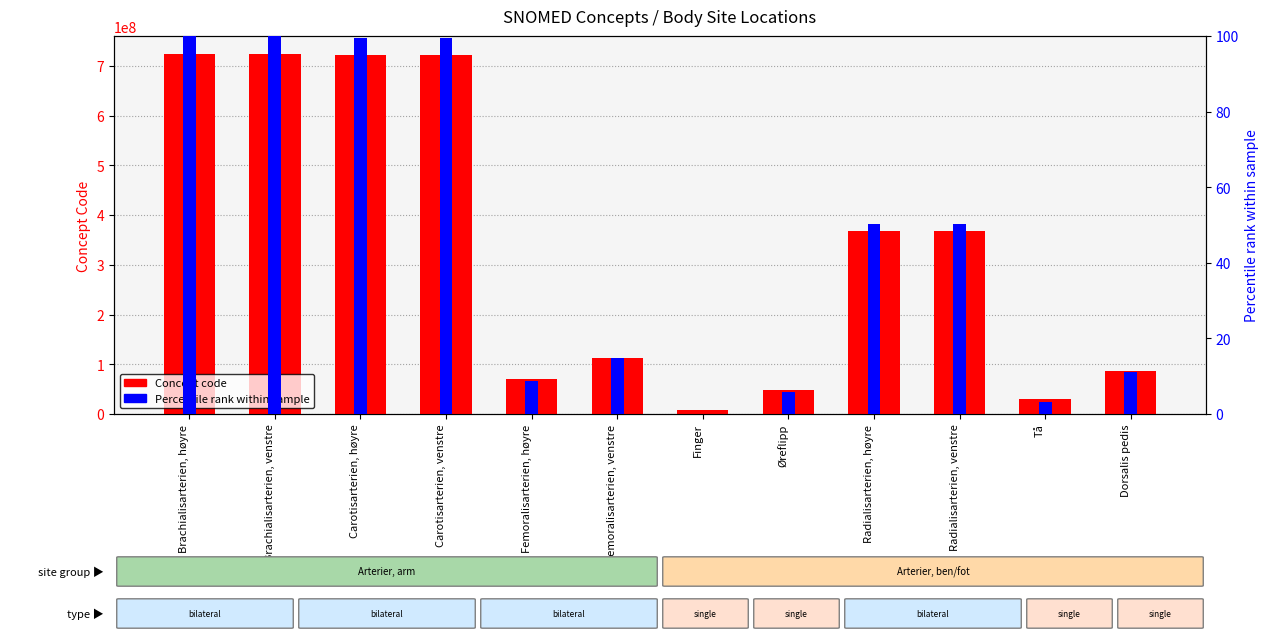

How many values in the Concept code series are below 368503001?

6